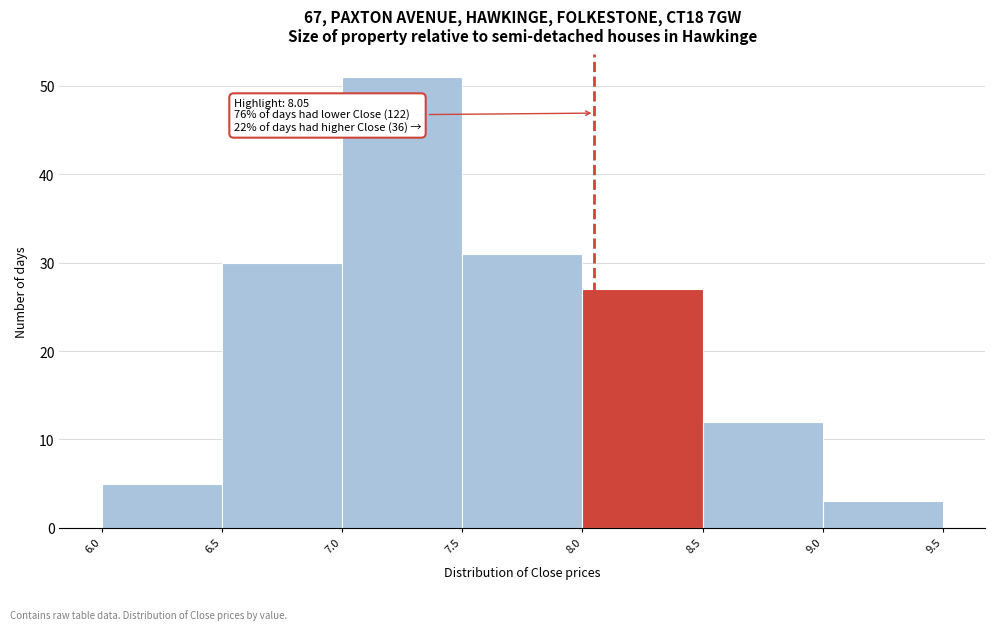

Over which range of the x-axis is the bar tallest?

7.0 to 7.5